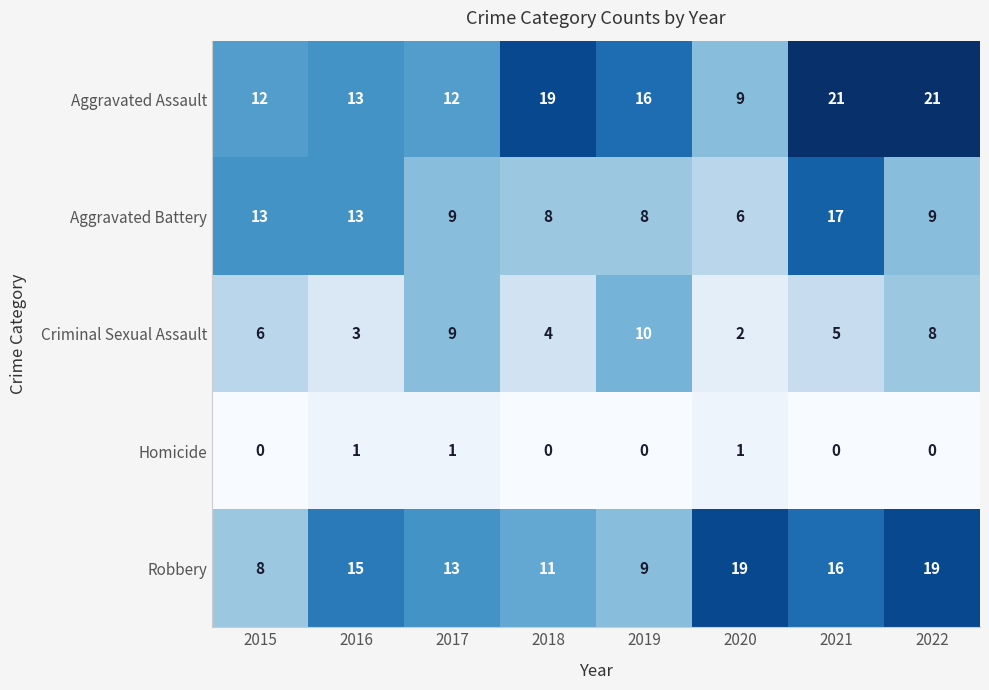

Count the Criminal Sexual Assault values in the range 4 to 9.

5